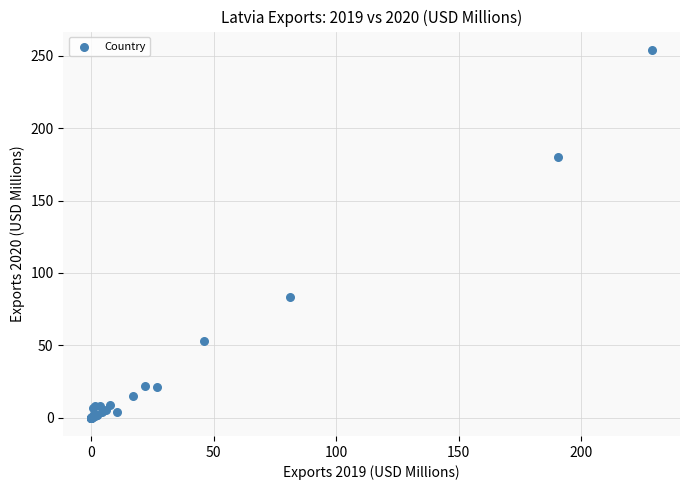

What Y value in the scatter plot is closest to 127?

83.3